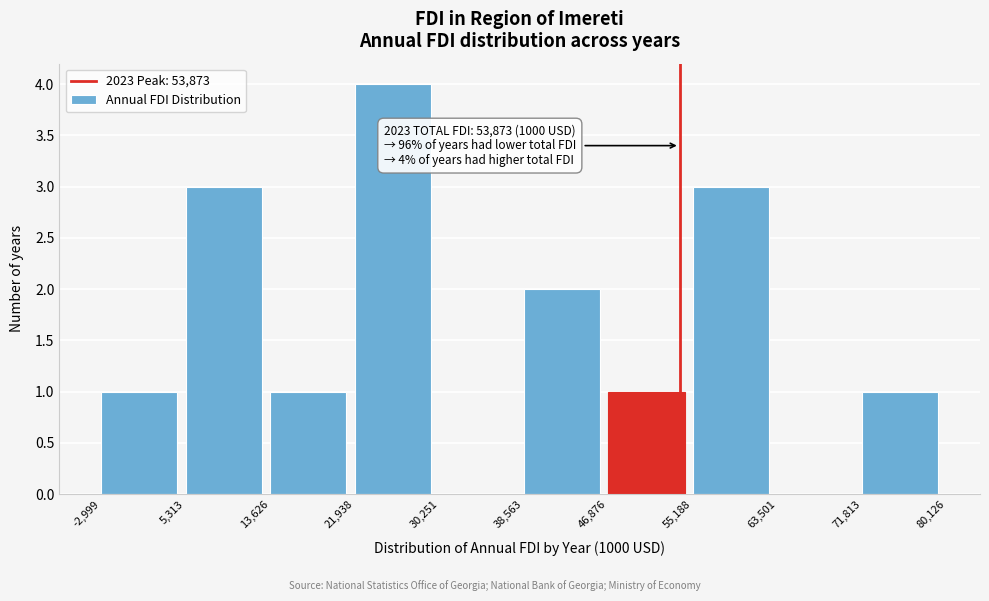

Which range on the x-axis has the tallest bar?

21,938 to 30,251